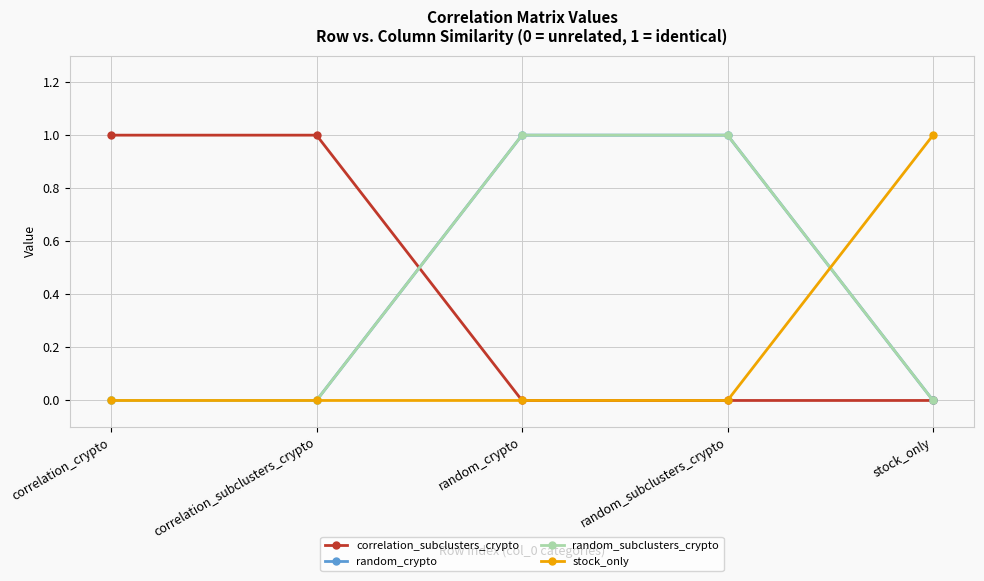

Reading left to right, transcribe all the data shown in this chart.

correlation_subclusters_crypto: correlation_crypto=1	correlation_subclusters_crypto=1	random_crypto=0	random_subclusters_crypto=0	stock_only=0
random_crypto: correlation_crypto=0	correlation_subclusters_crypto=0	random_crypto=1	random_subclusters_crypto=1	stock_only=0
random_subclusters_crypto: correlation_crypto=0	correlation_subclusters_crypto=0	random_crypto=1	random_subclusters_crypto=1	stock_only=0
stock_only: correlation_crypto=0	correlation_subclusters_crypto=0	random_crypto=0	random_subclusters_crypto=0	stock_only=1